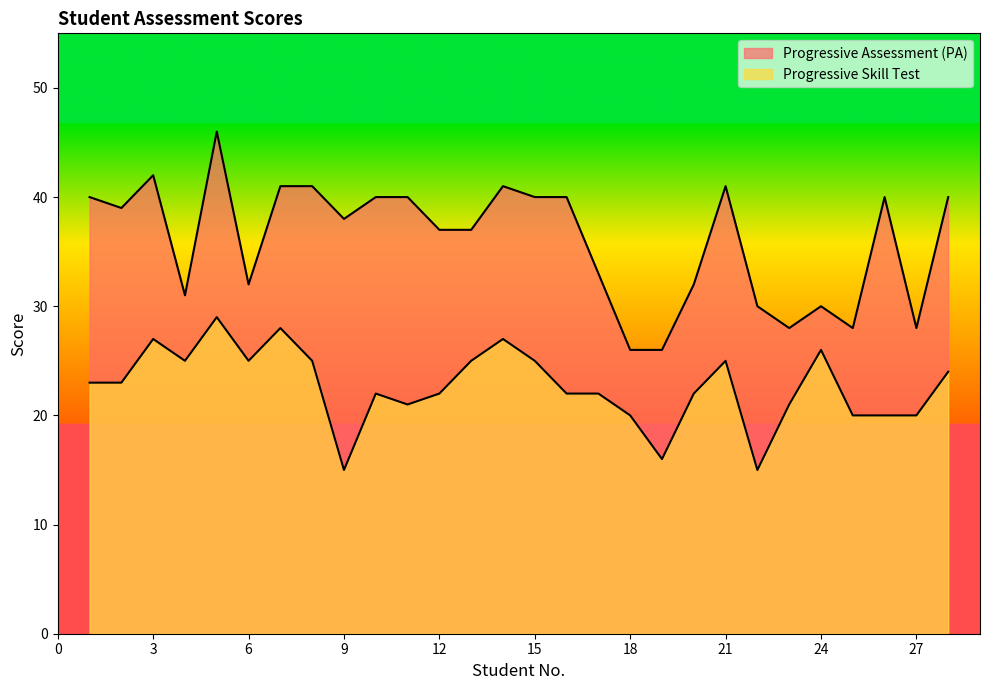

What is the average value of the Progressive Skill Test series?

23